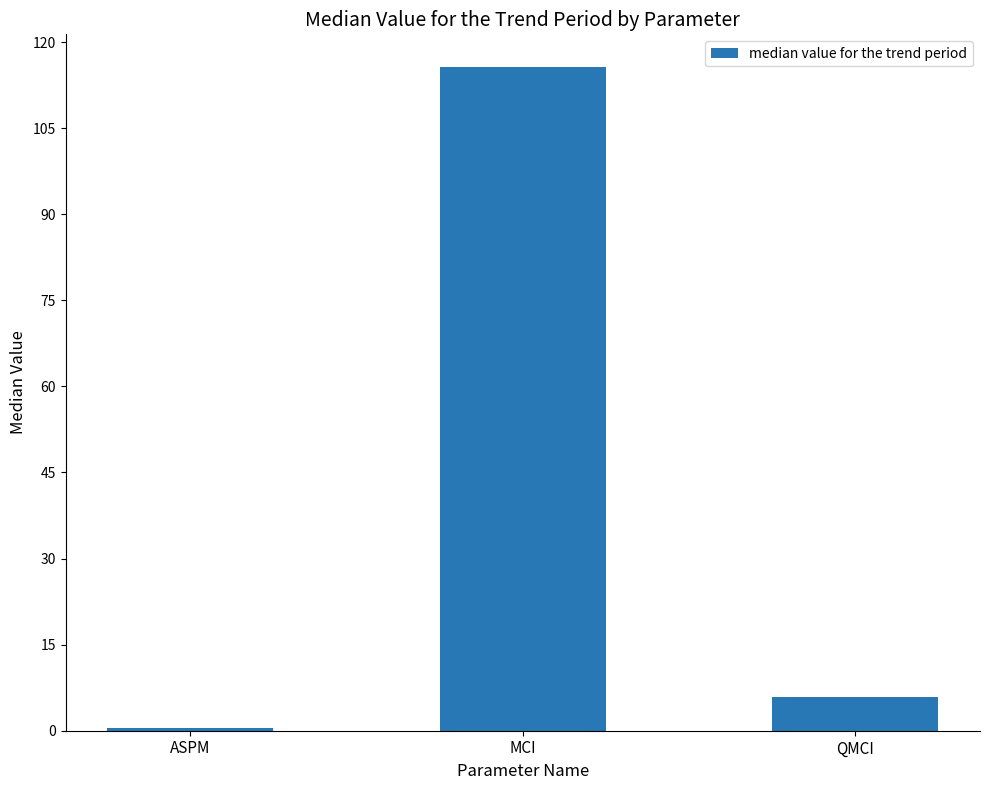

Which label corresponds to the smallest value in the chart?

ASPM